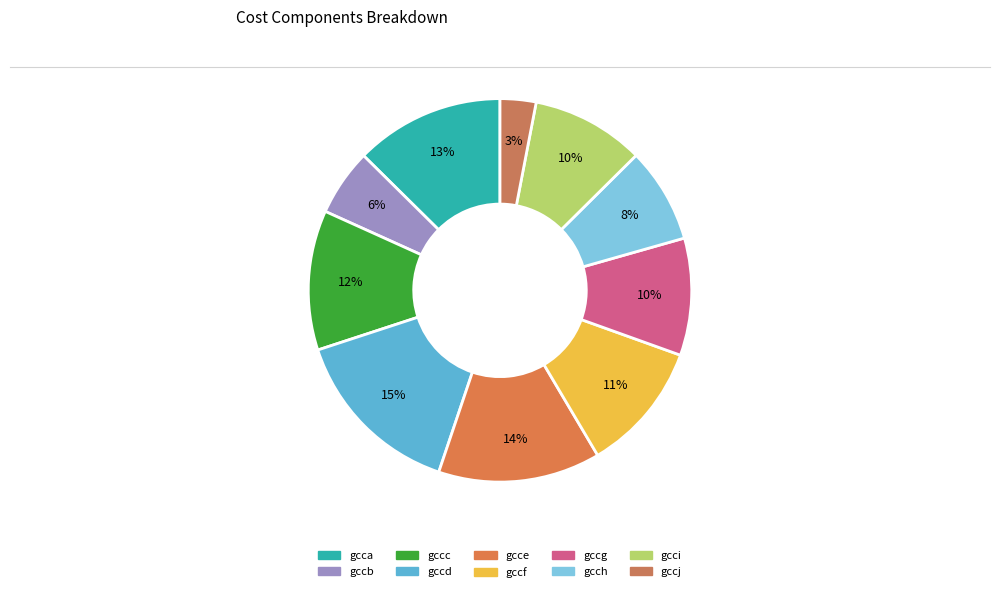

Is it true that gcce is 5% of the pie?

False